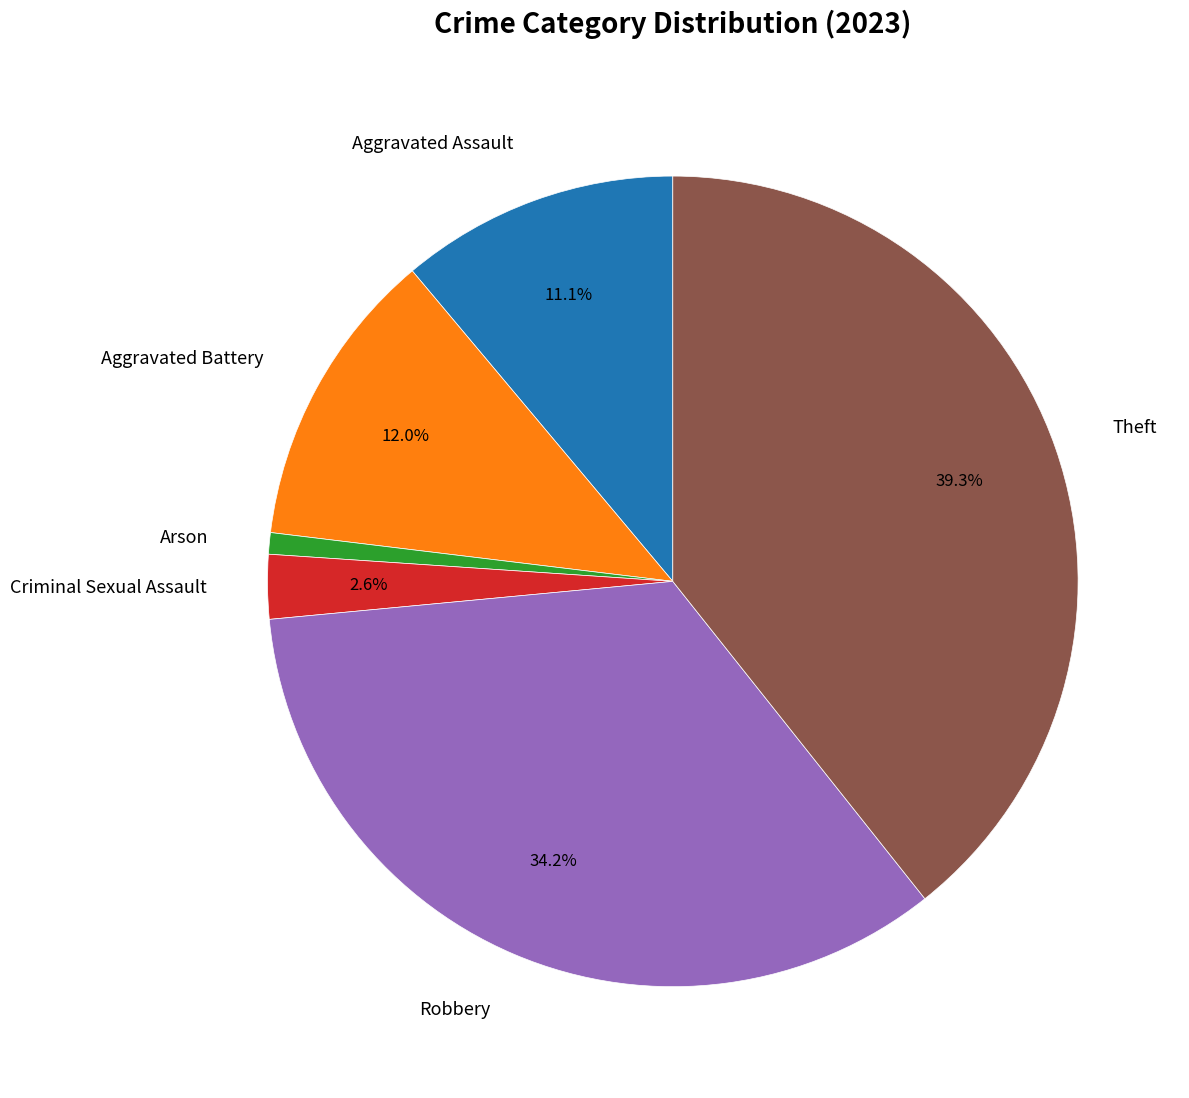

What percentage is the Criminal Sexual Assault slice, to the nearest percent?

3%